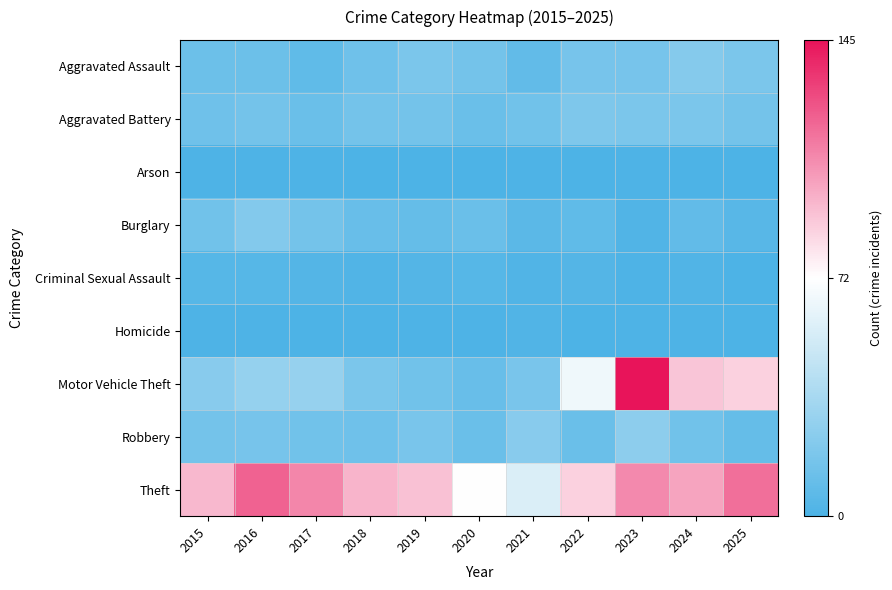

Which series has the largest total across all categories?

Theft